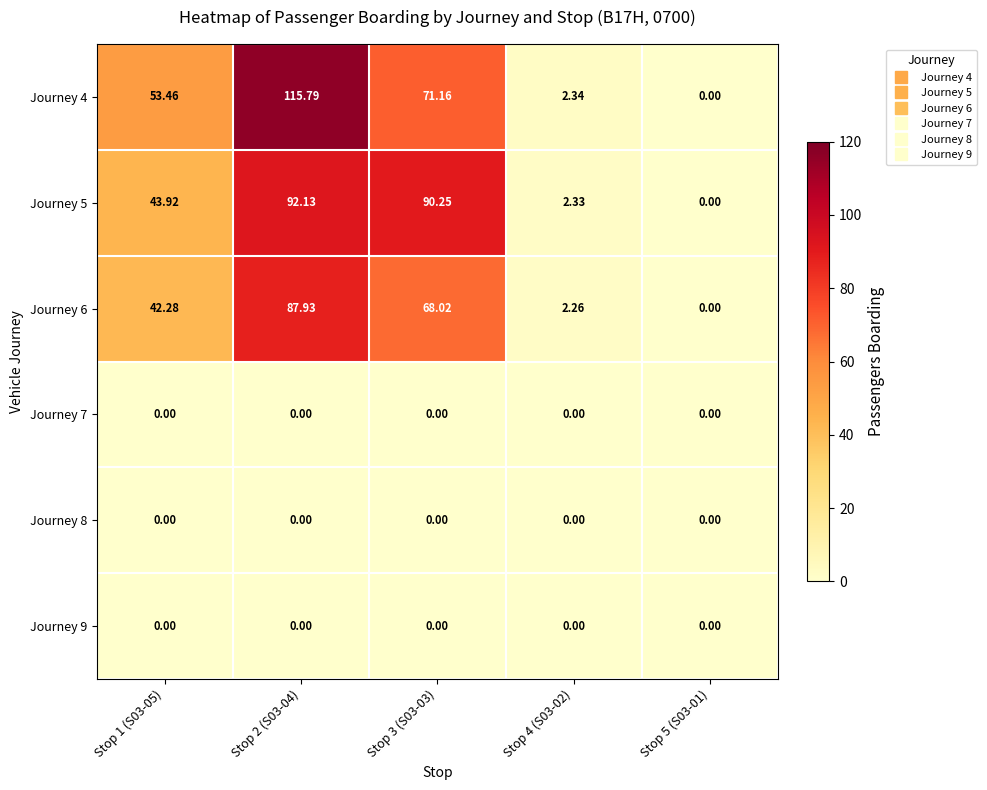

Is the value of Journey 8 at Stop 3 (S03-03) greater than the value of Journey 6 at Stop 4 (S03-02)?

No